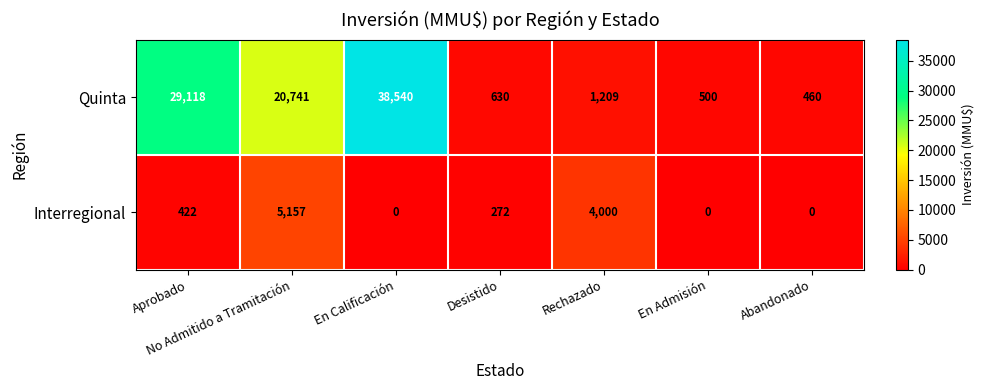

Rank the categories by Quinta value from lowest to highest.

Abandonado, En Admisión, Desistido, Rechazado, No Admitido a Tramitación, Aprobado, En Calificación